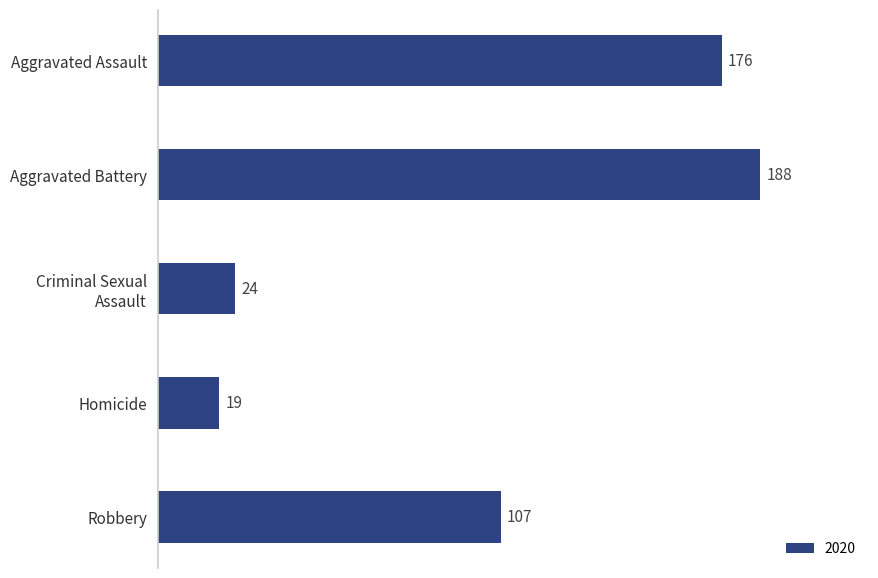

What is the maximum value shown in the chart?

188